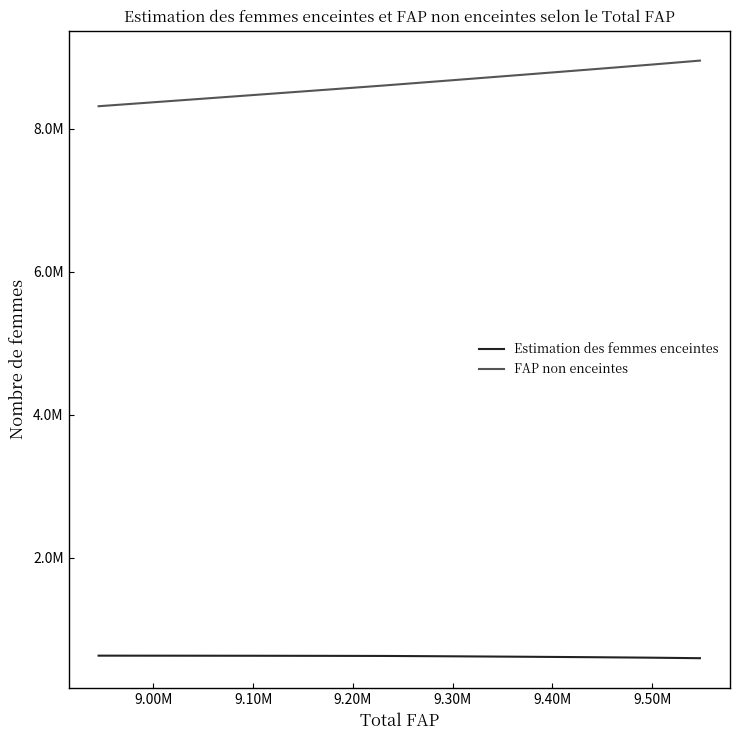

Reading left to right, transcribe all the data shown in this chart.

Estimation des femmes enceintes: 626204.2	625599.0	624743.4	623566.5	622019.6	616593.3	610718.8	604406.5	597650.8	590431.0
FAP non enceintes: 8318795.8	8396401.0	8469256.6	8541433.5	8609980.4	8686406.7	8762281.2	8835593.5	8902349.2	8957569.0